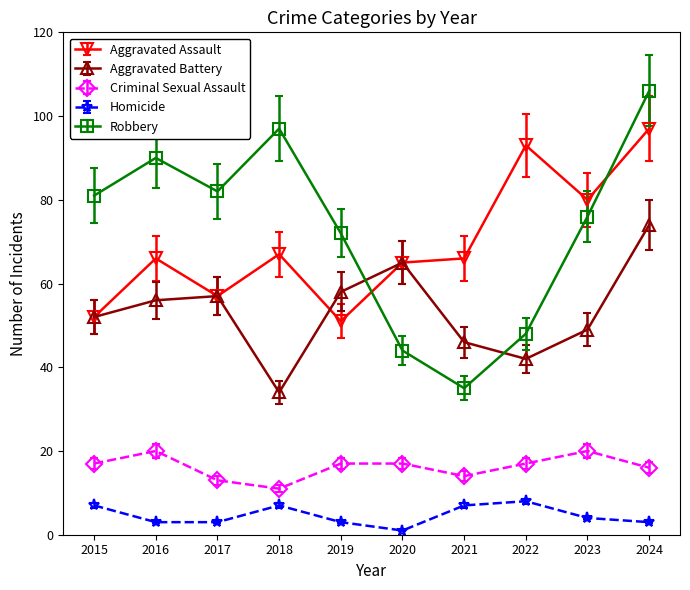

Which series has the largest range (max minus min)?

Robbery